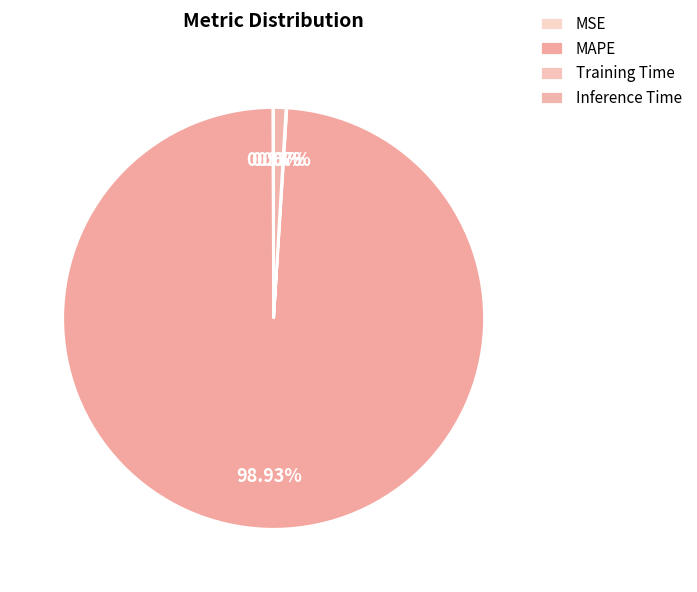

Between MAPE and Inference Time, which is larger?

MAPE